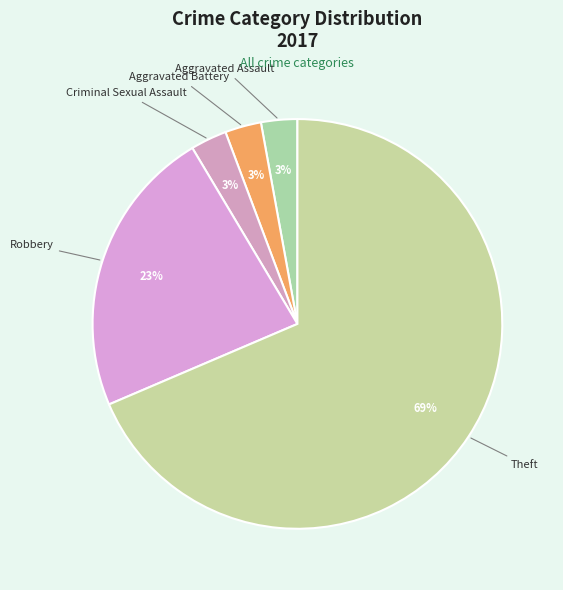

Is there a majority slice in this chart?

Yes